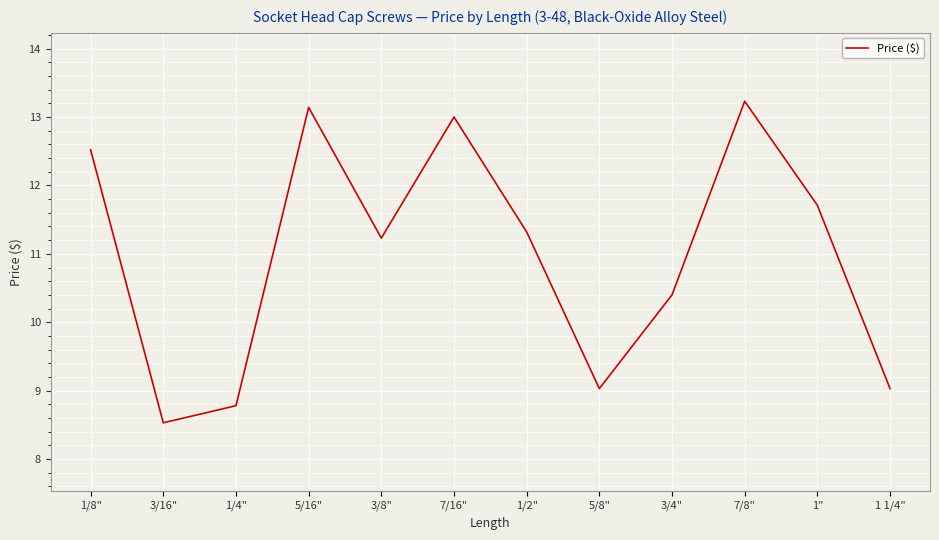

Reading left to right, what are all the values shown in this chart?

1/8"=12.5	3/16"=8.5	1/4"=8.8	5/16"=13.1	3/8"=11.2	7/16"=13.0	1/2"=11.3	5/8"=9.0	3/4"=10.4	7/8"=13.2	1"=11.7	1 1/4"=9.0